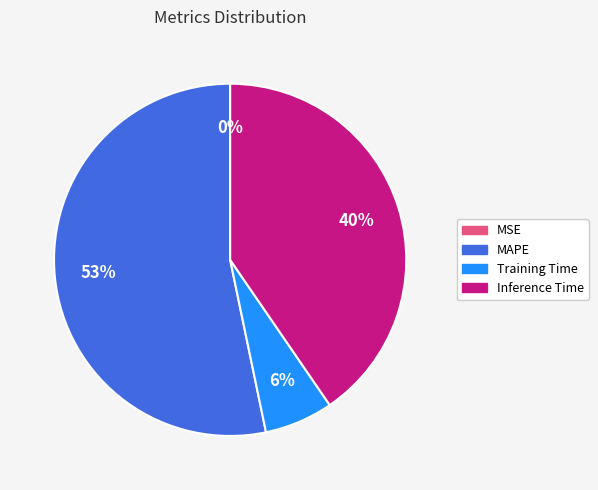

To the nearest percent, what is the average slice percentage?

25%